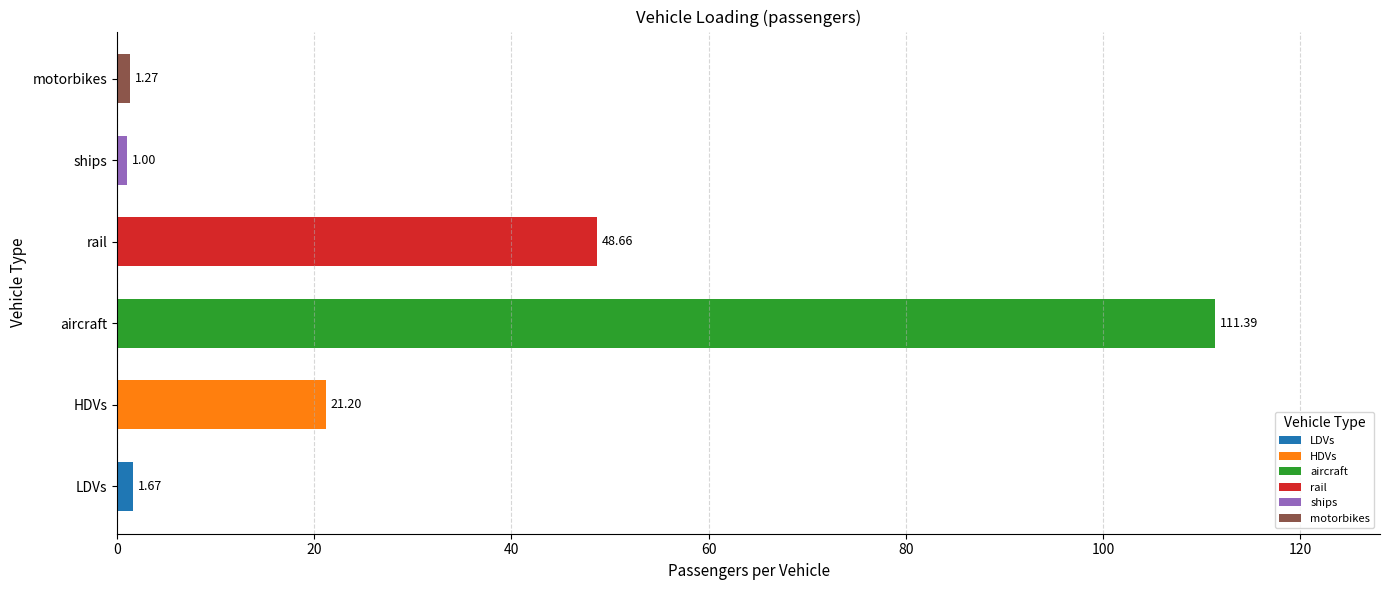

What is the difference between the maximum and minimum values?

110.4